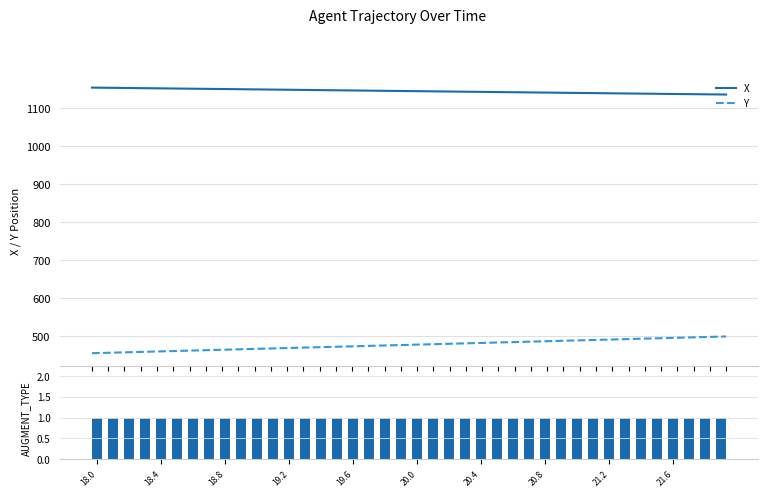

What is the sum of all X values?

45766.5